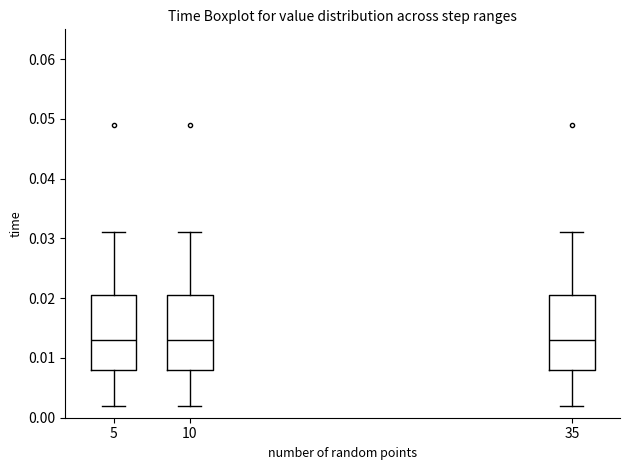

Reading left to right, transcribe this box plot: for each box, give where its median line is, the range the box spans, and where its two whiskers end, as read against the y-axis. The values are not printed on the chart, so give them approximately, as read against the axis.

5: median 0.013, box 0.008 to 0.020, whiskers 0.002 to 0.031
10: median 0.013, box 0.008 to 0.020, whiskers 0.002 to 0.031
35: median 0.013, box 0.008 to 0.020, whiskers 0.002 to 0.031